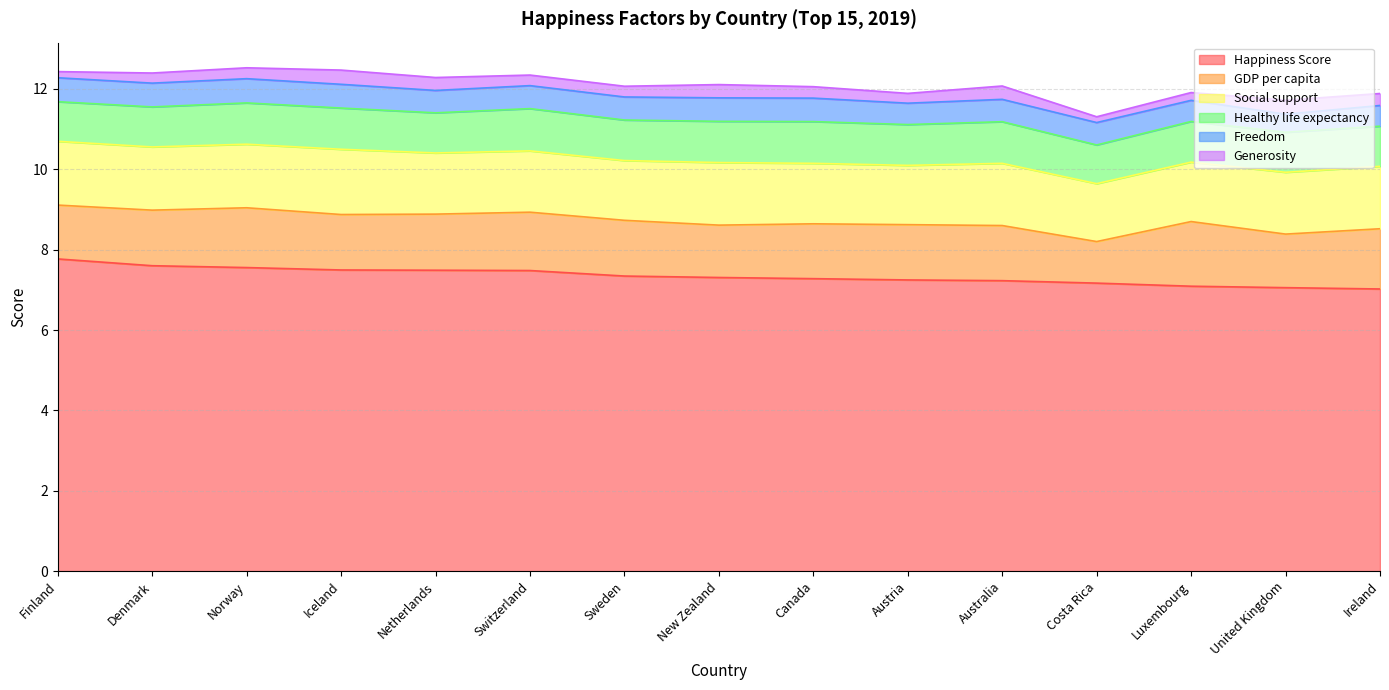

At which label does Healthy life expectancy first exceed 1?

Norway